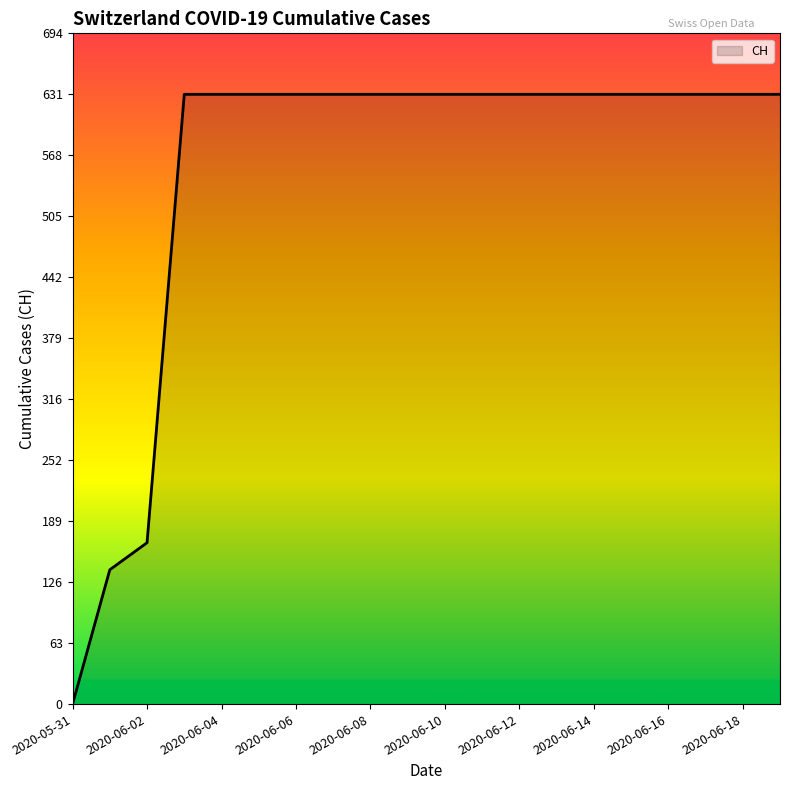

What is the maximum value shown in the chart?

631